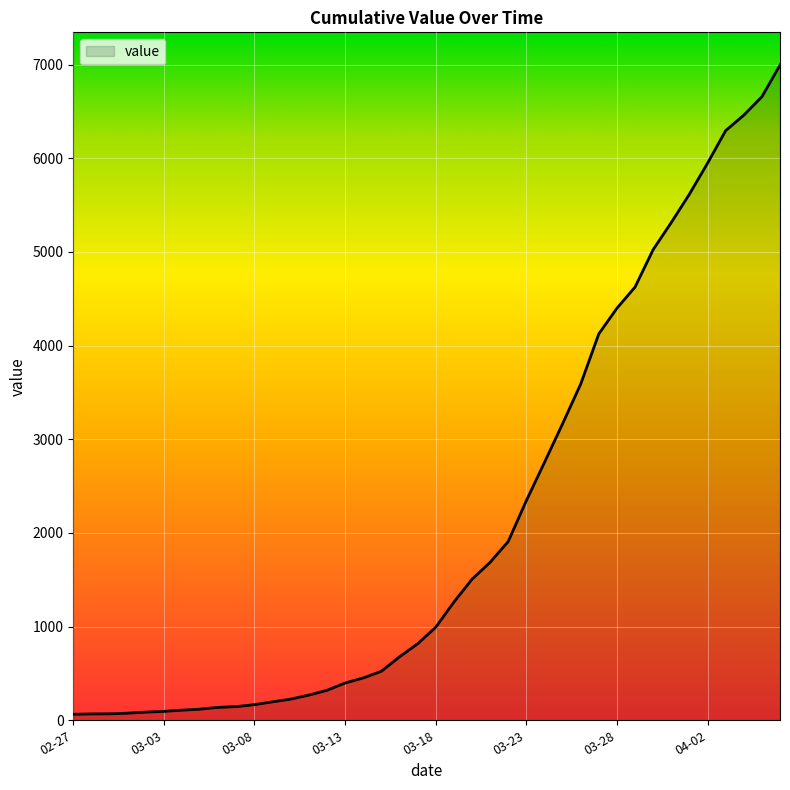

What is the average value?

2142